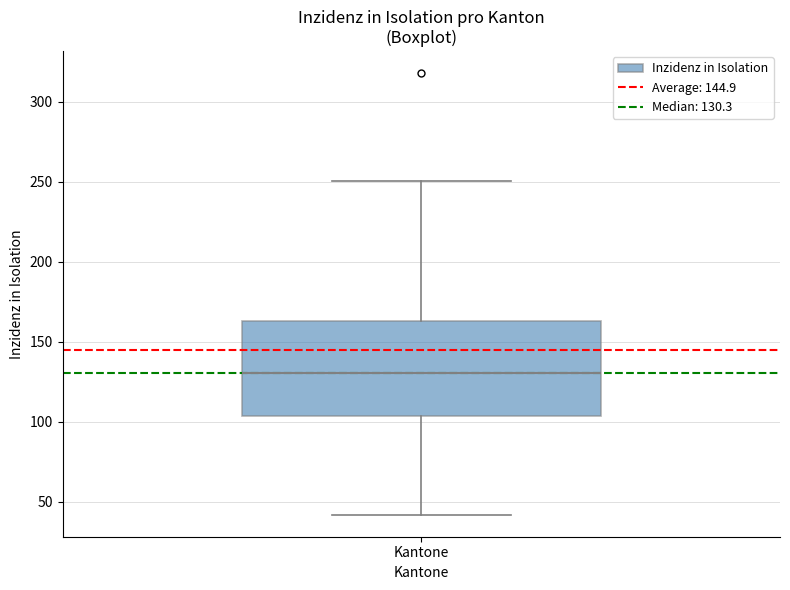

Read this box plot against the y-axis: the position of the median line, the range covered by the box, and the ends of both whiskers. The values are not printed on the chart, so give them approximately, as read against the axis.

median 130, box 105 to 165, whiskers 40 to 250